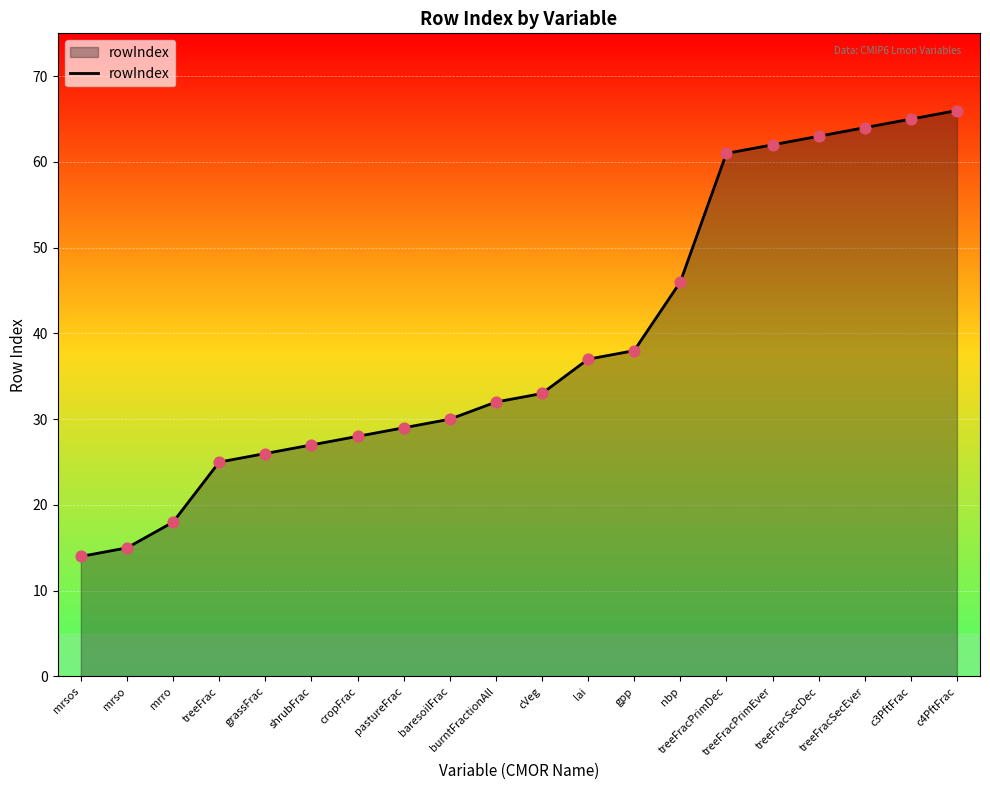

What is the change in value from cVeg to c3PftFrac?

+32